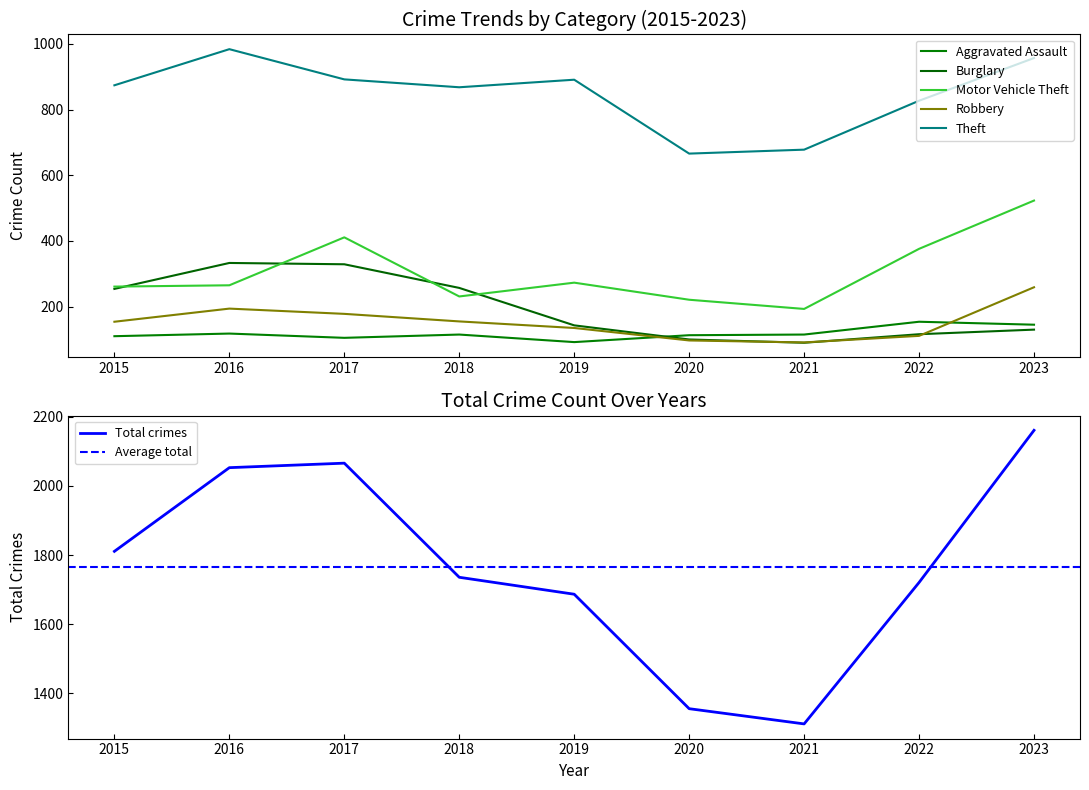

True or false: Total and Motor Vehicle Theft intersect in this chart.

False